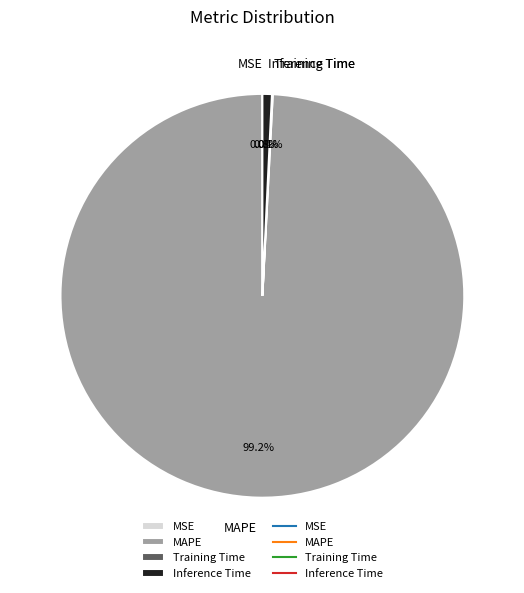

Do Inference Time and MAPE together represent more than half of the pie?

Yes